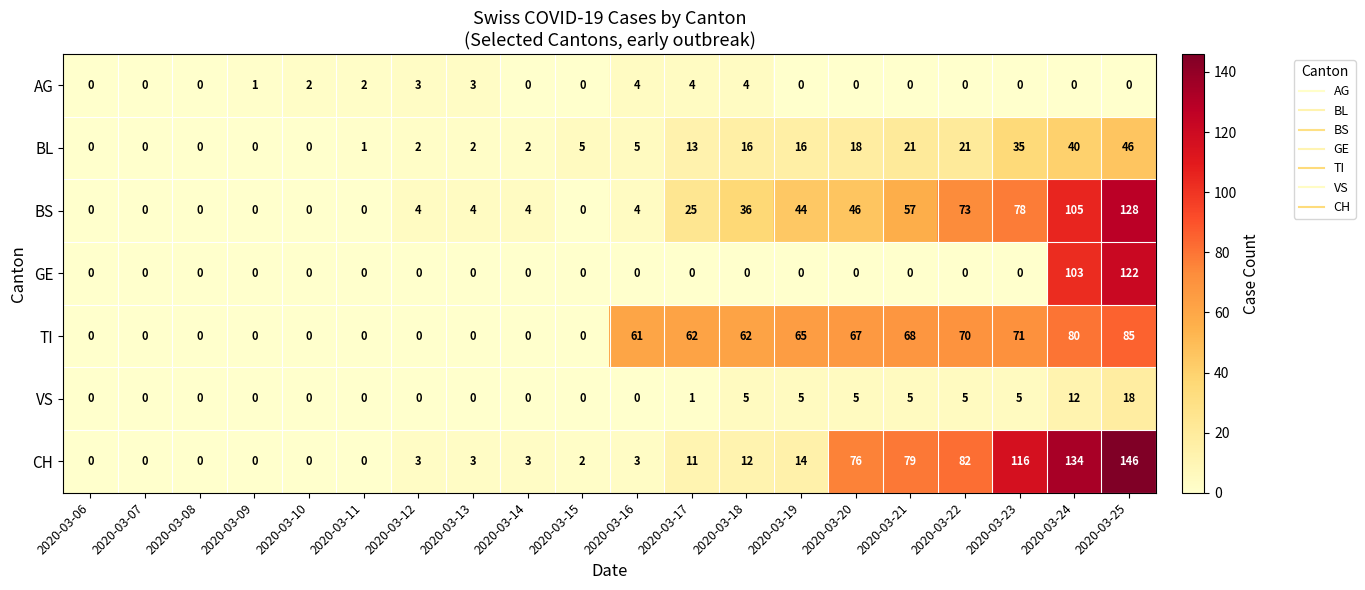

What is the difference between the BL values at 2020-03-17 and 2020-03-06?

13